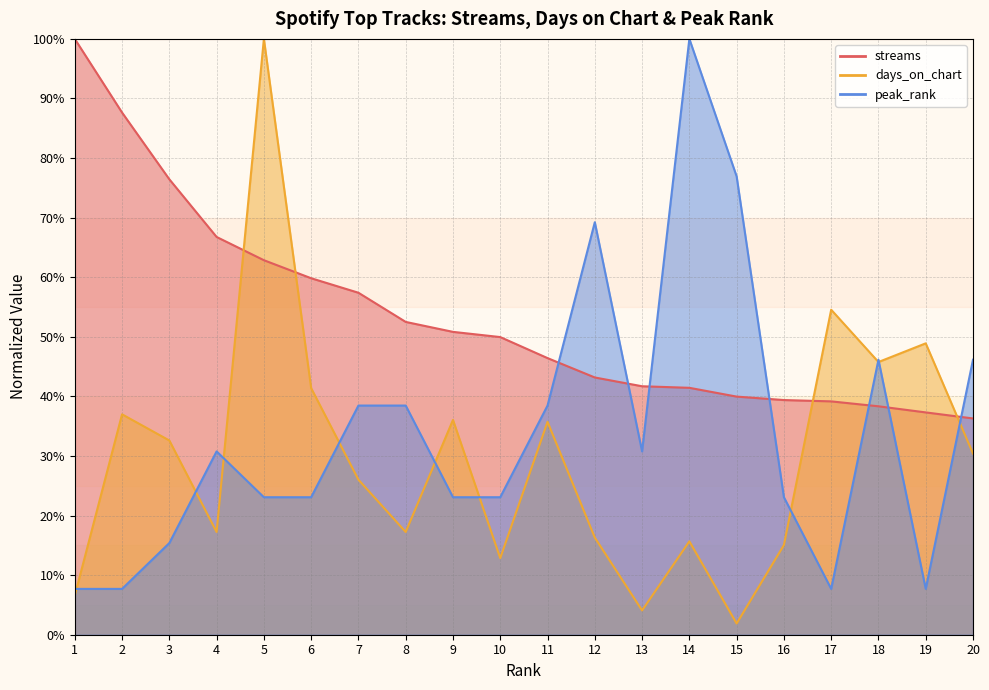

Between 3 and 6, which is larger?

3